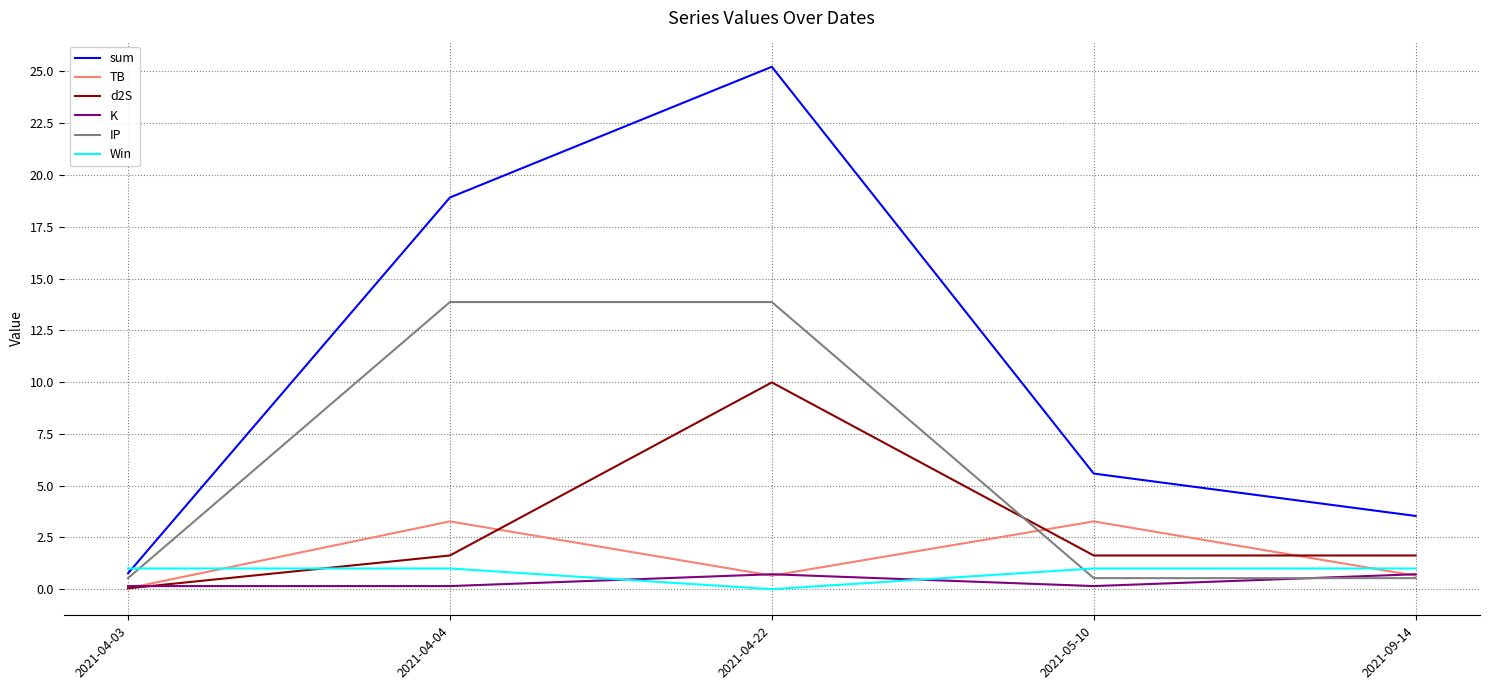

The d2S series shows 10.0 at 2021-04-22. True or false?

True